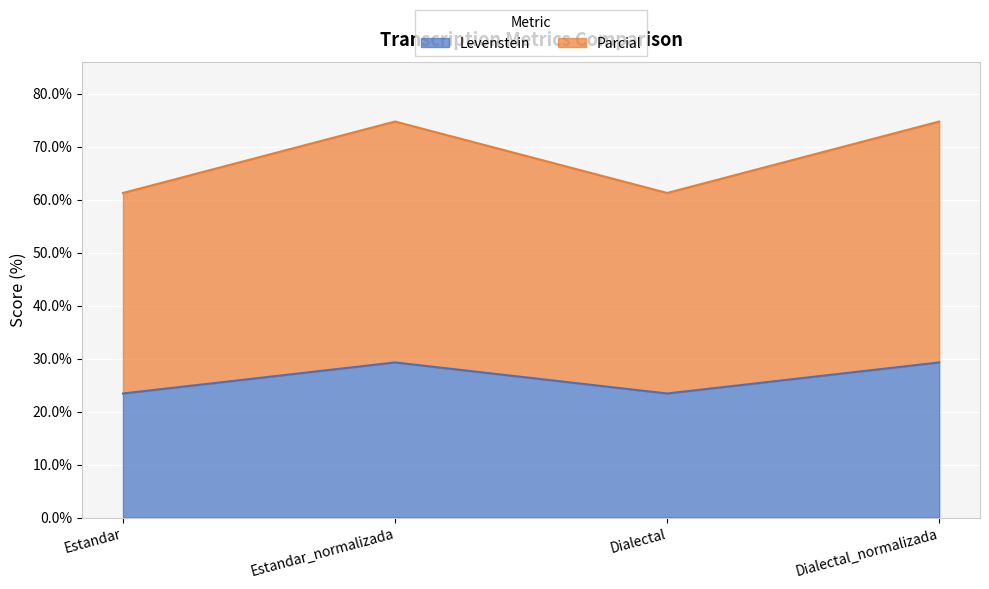

At which category is the sum across all series the highest?

Estandar_normalizada